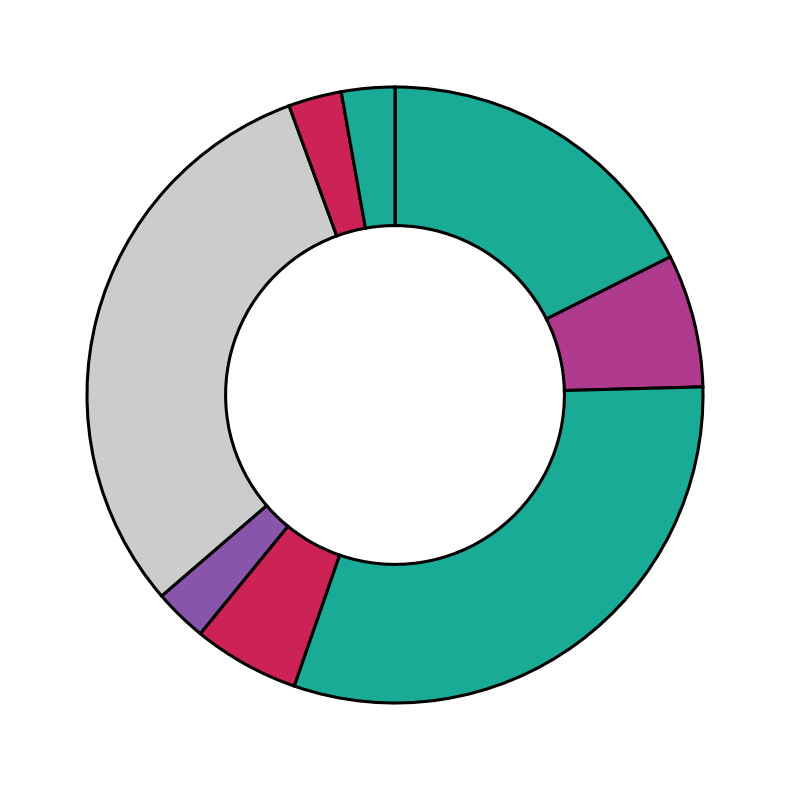

How many slices are in this pie chart?

8